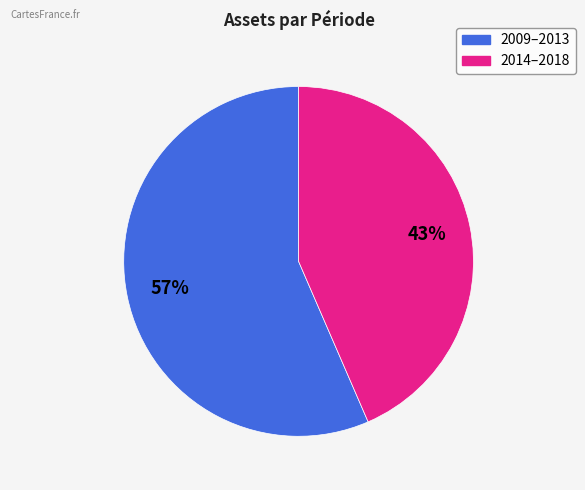

Does any single category account for the majority?

Yes